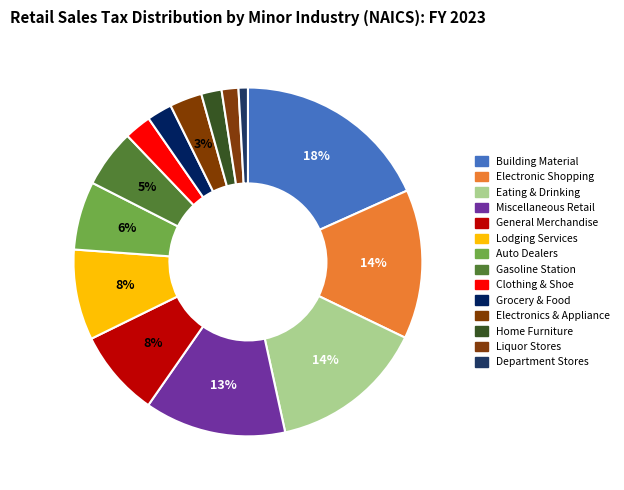

How many slices are in this pie chart?

14